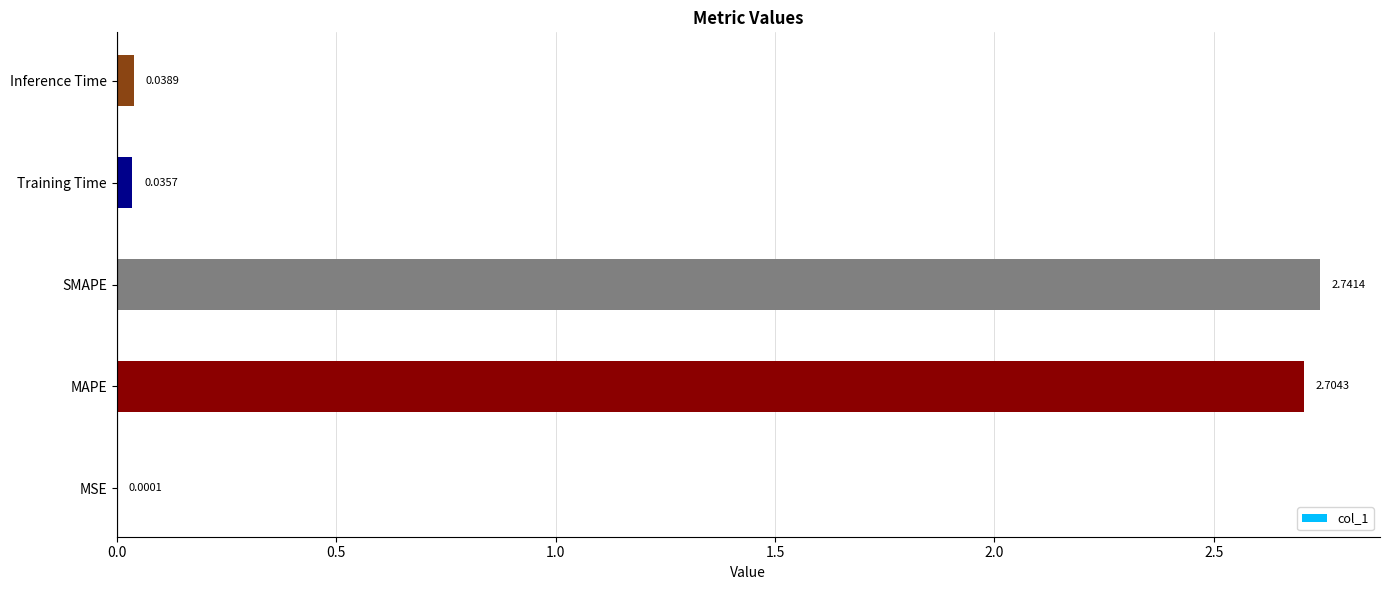

Between Training Time and MAPE, which is larger?

MAPE